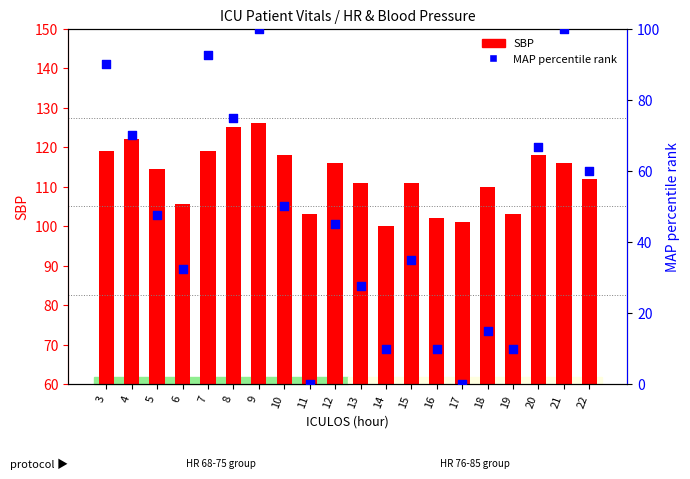

Which series has the largest total across all categories?

SBP